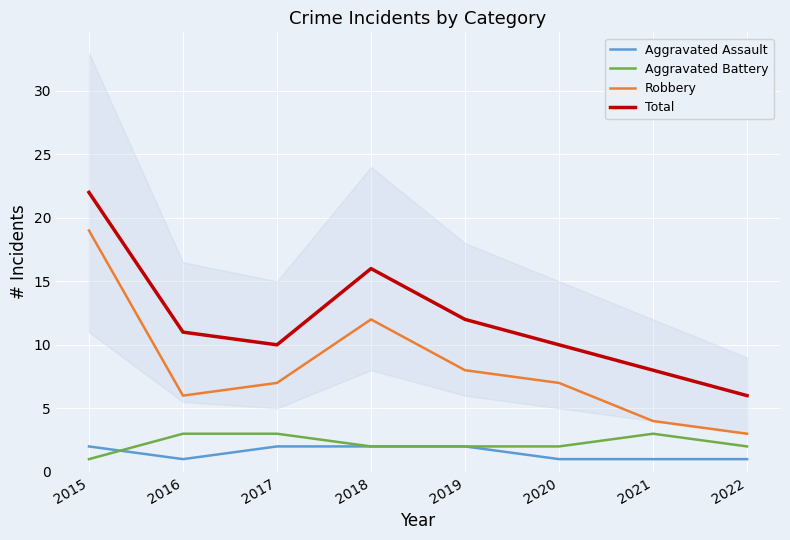

At which category is the sum across all series the highest?

2015